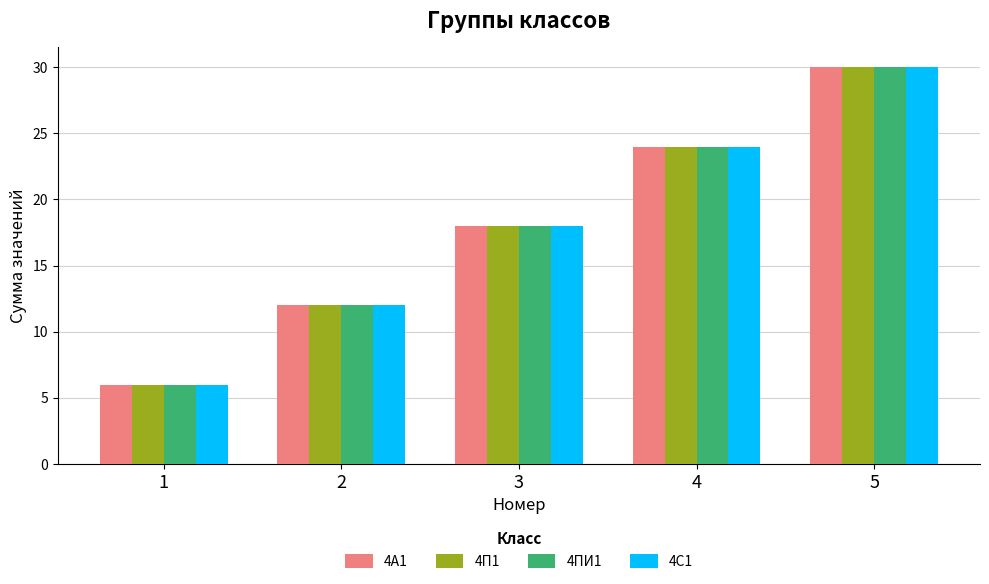

List the labels in order of 4С1 value, largest first.

5, 4, 3, 2, 1